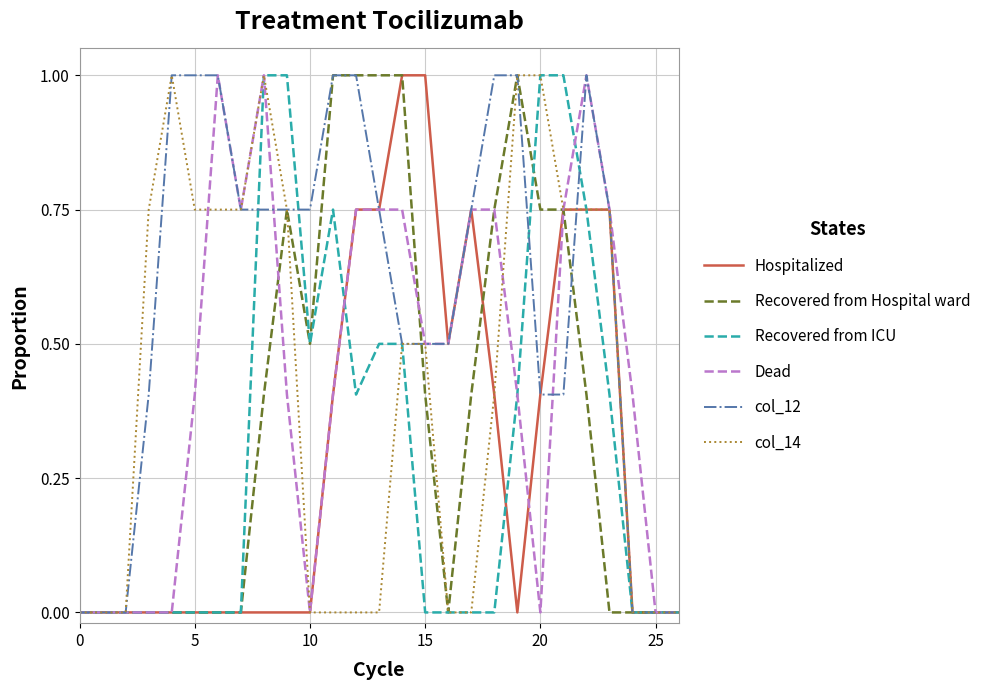

What is the average value of the Hospitalized series?

0.3